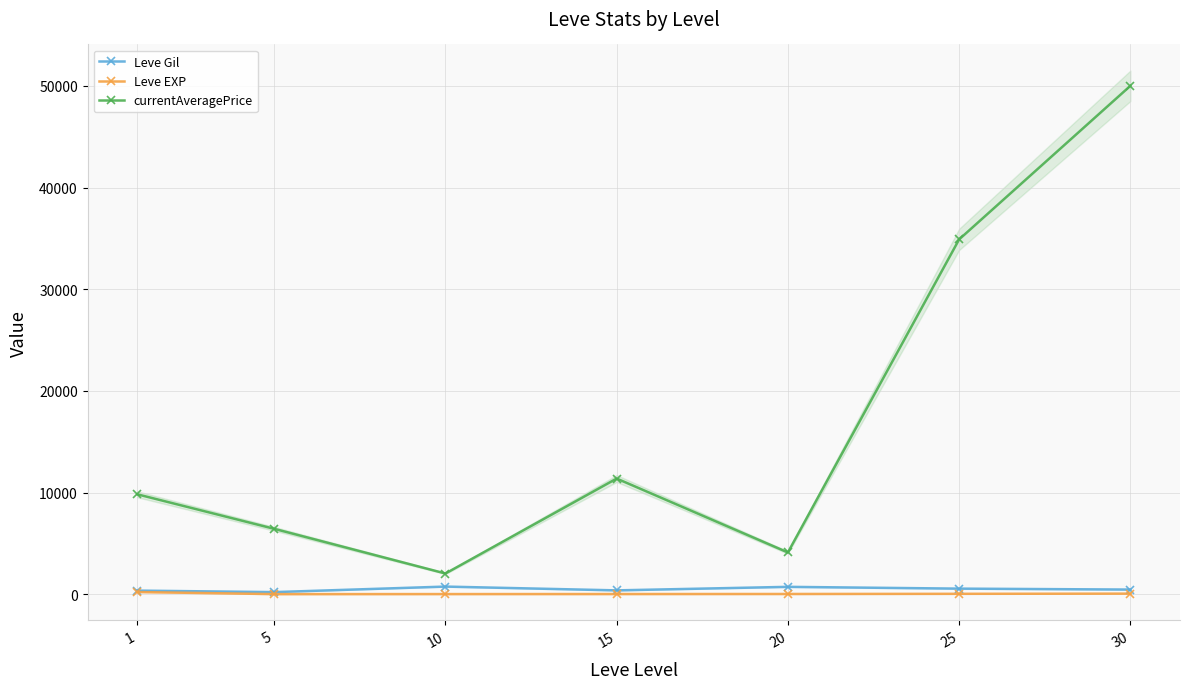

What is the sum of all currentAveragePrice values?

118656.2